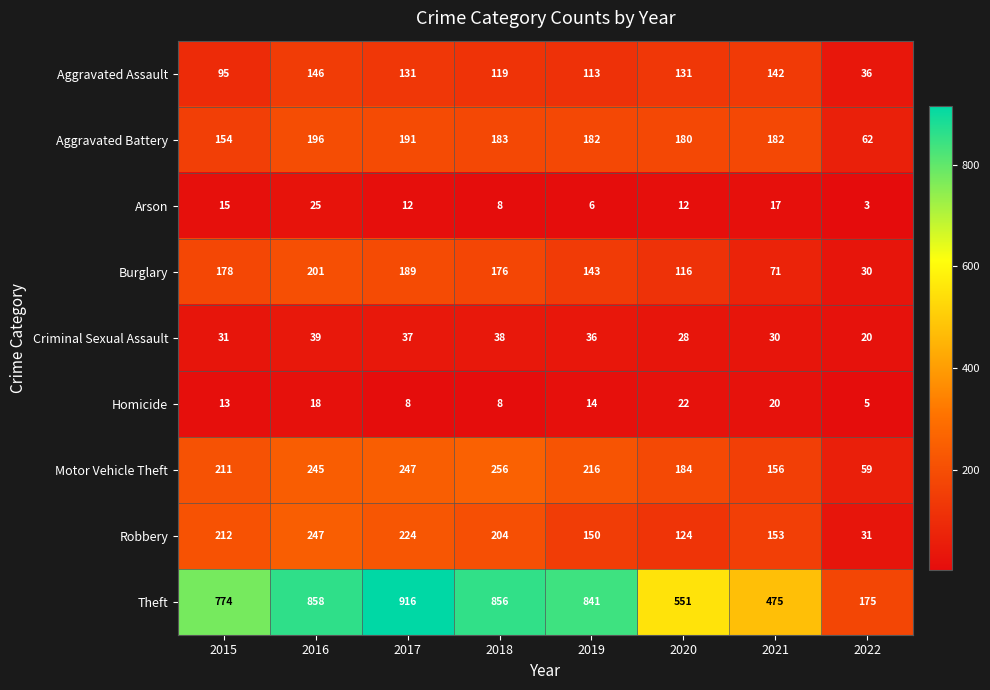

At how many categories does at least one series exceed 401?

7